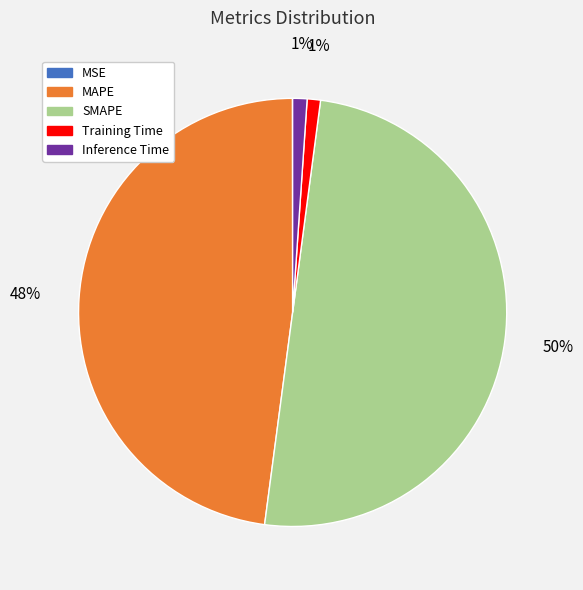

To the nearest percent, what is the difference between the Training Time and MAPE slice percentages?

47%